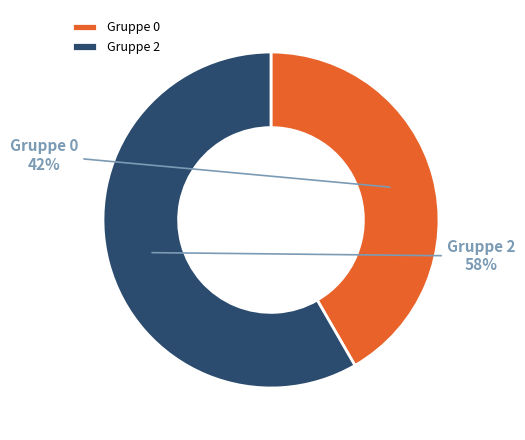

Is the sum of Gruppe 0 and Gruppe 2 greater than half?

Yes